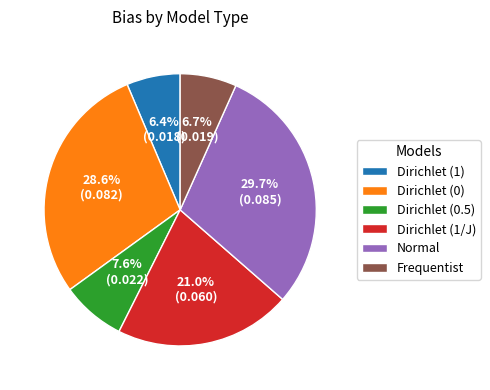

Does Normal represent more than half of the total?

No